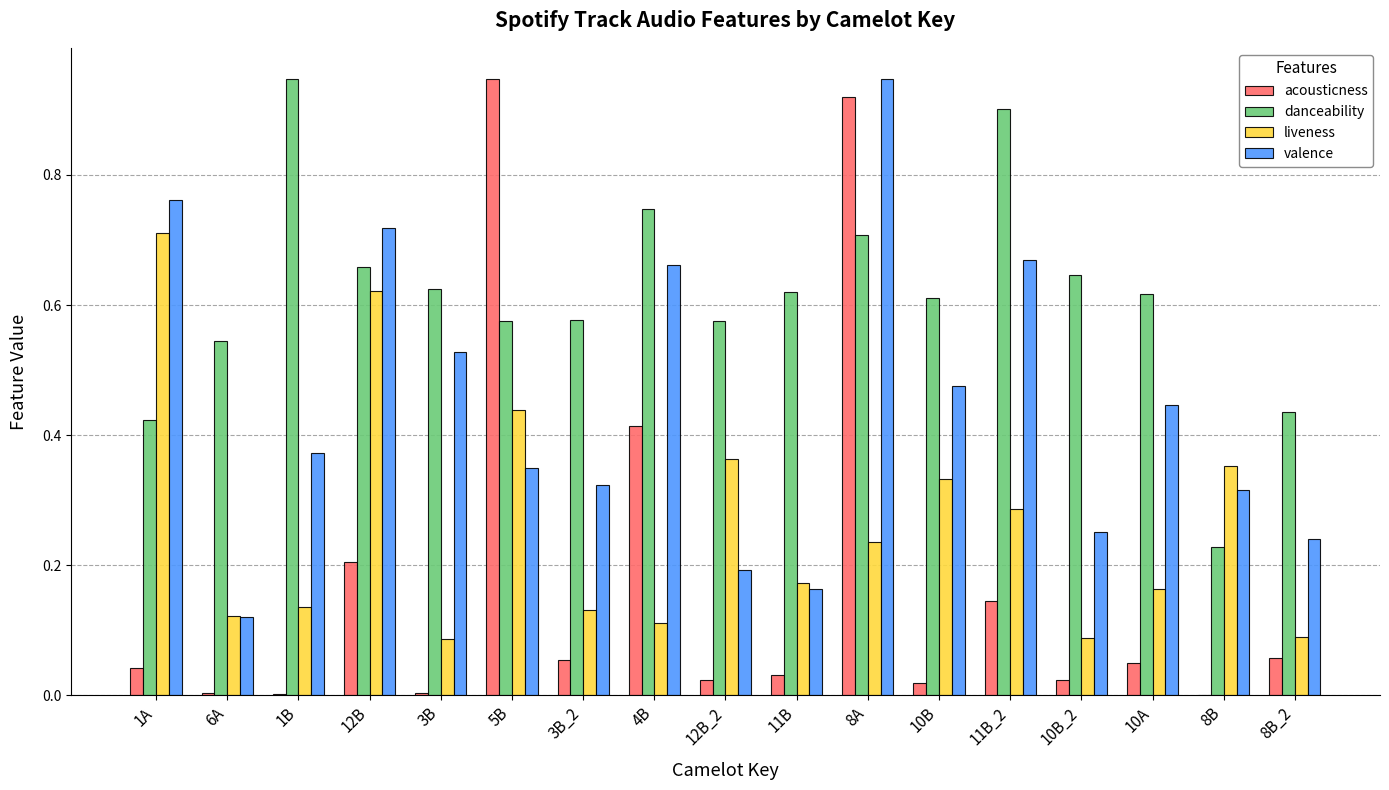

The danceability series shows 1.0 at 12B_2. True or false?

False